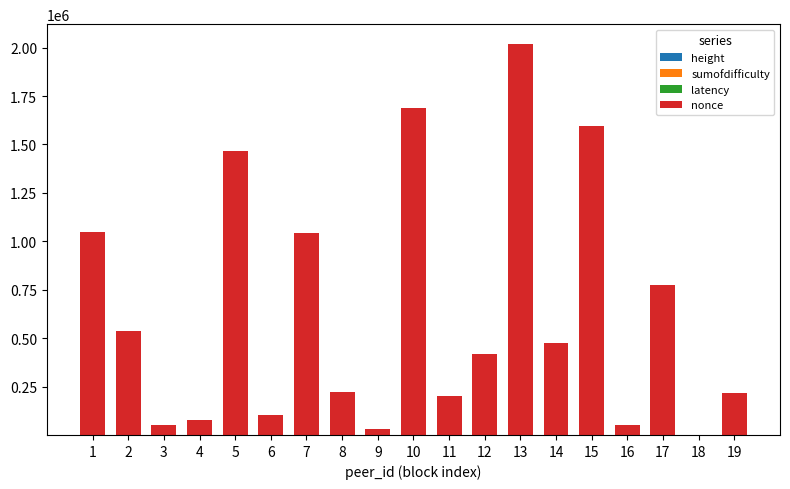

At which category is the sum across all series the highest?

13